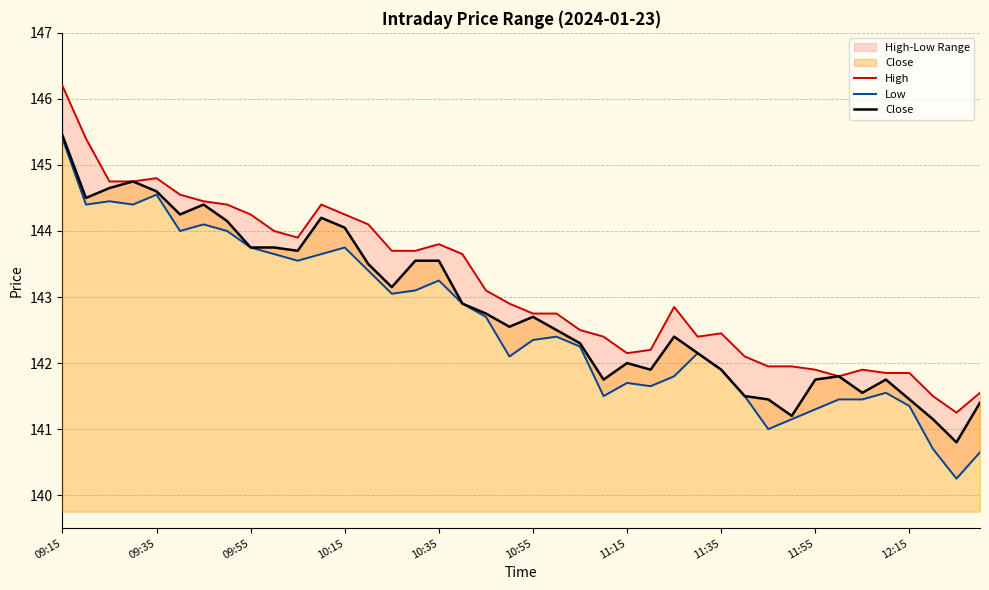

What is the total value across all series at 12:15?

424.6